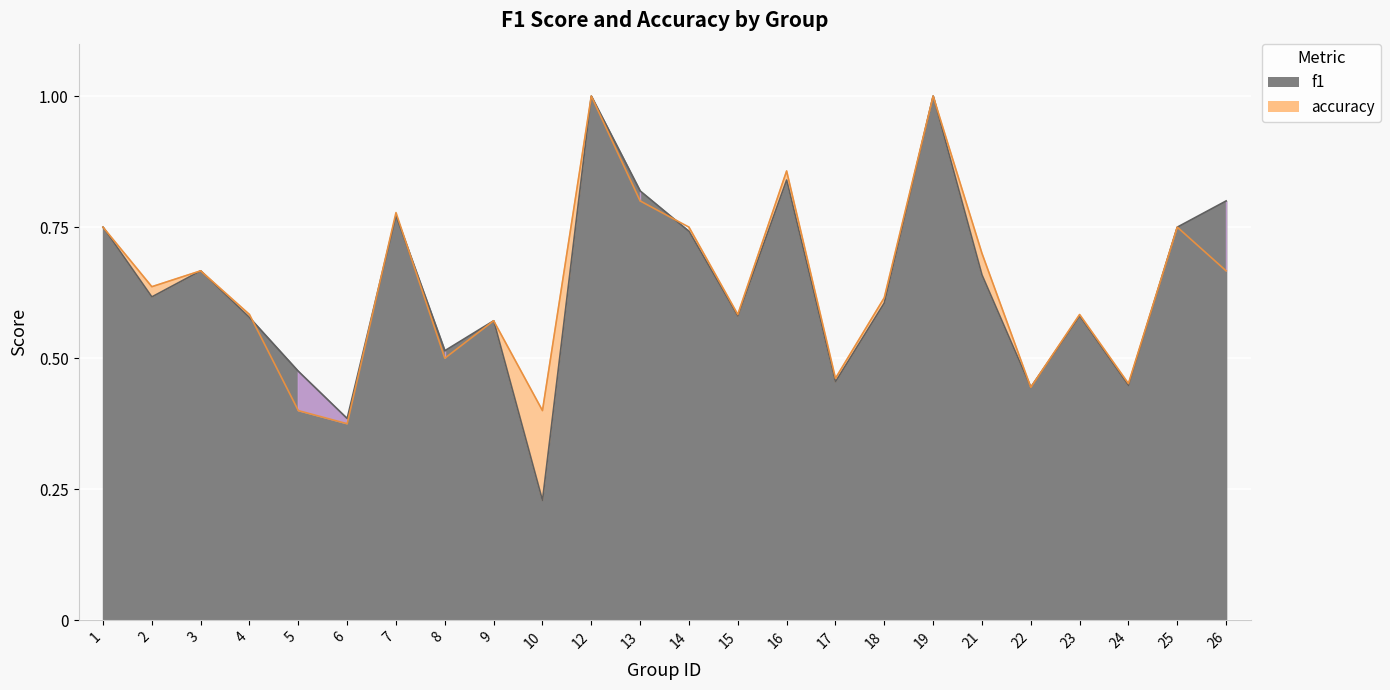

At which label is f1 closest to 0?

10